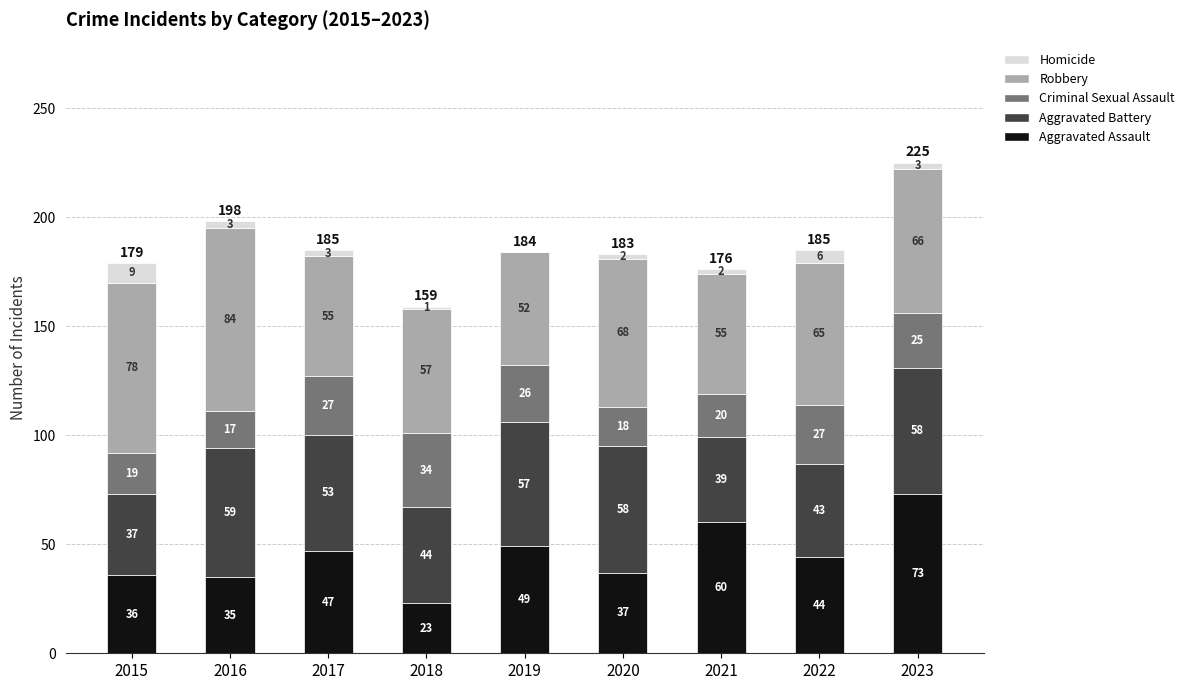

How many categories are shown in the chart?

9